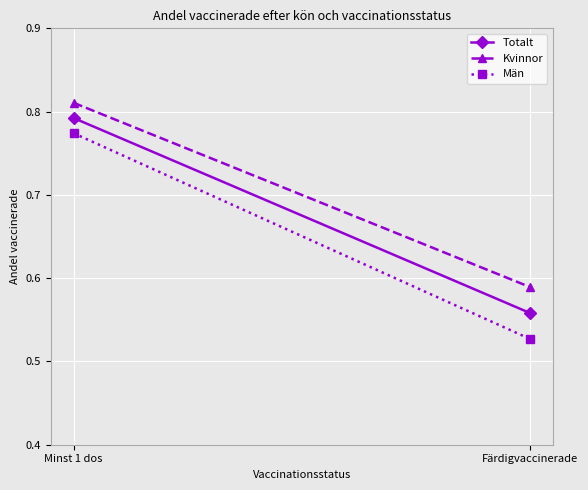

Rank the series by their average value, from highest to lowest.

Kvinnor, Totalt, Män